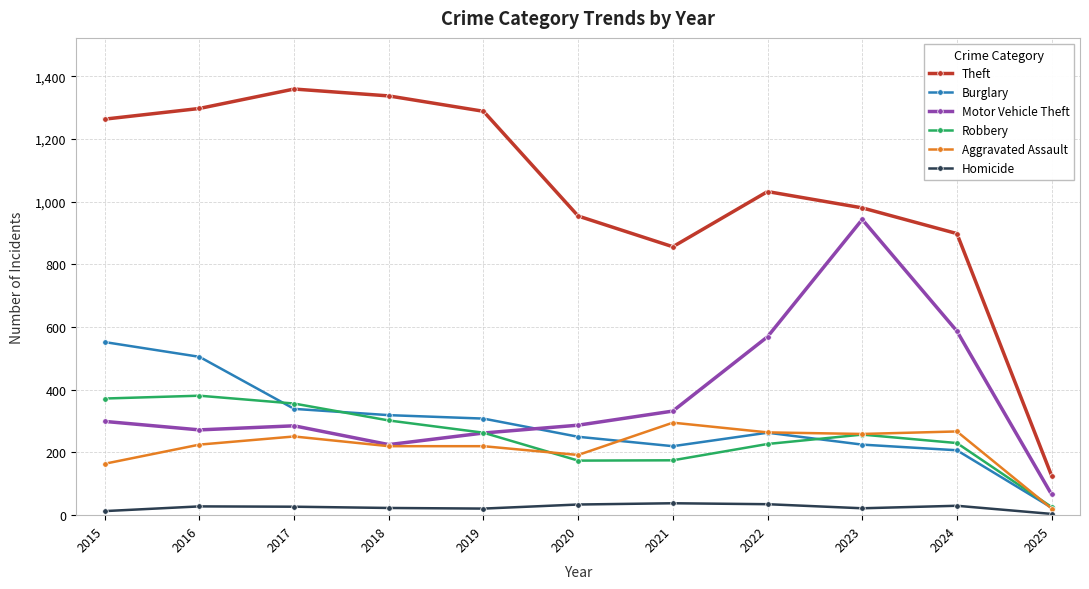

The value of Motor Vehicle Theft at 2015 is 299. True or false?

True